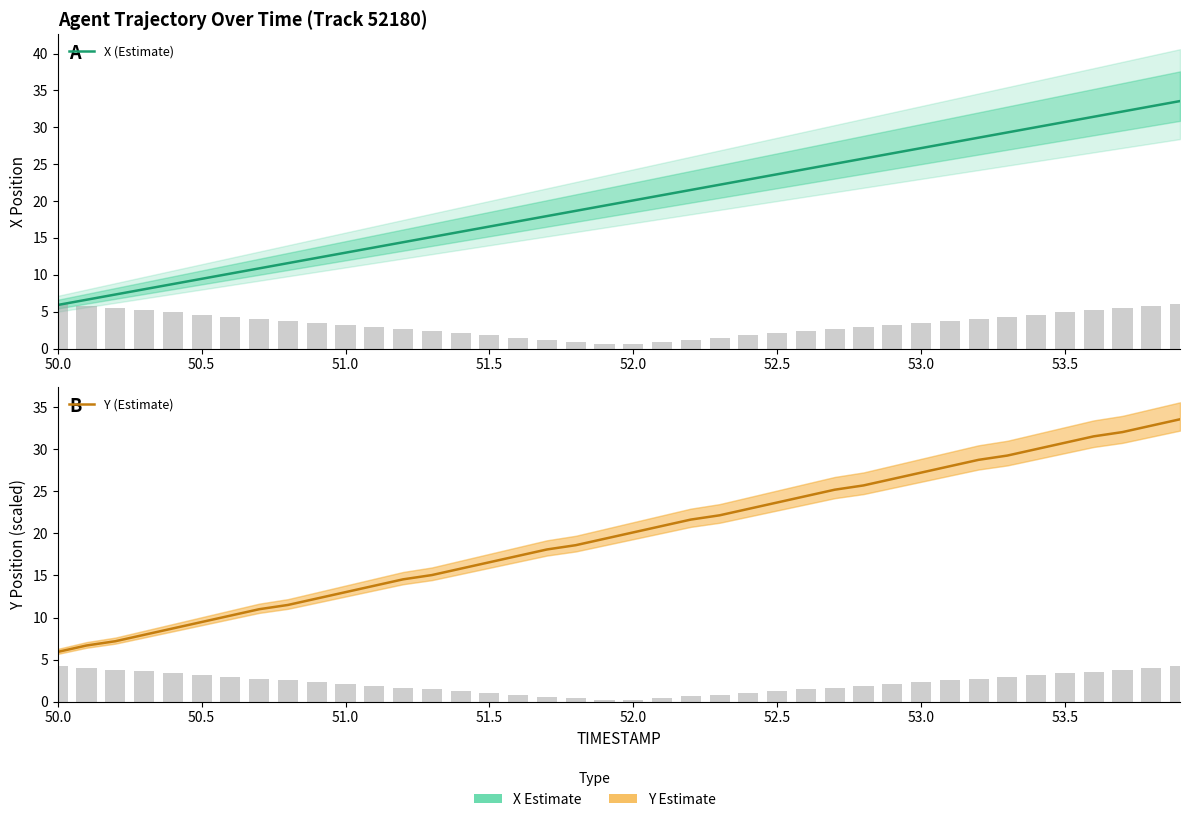

Rank the series by their maximum value, from highest to lowest.

X (Estimate), Y (Estimate)